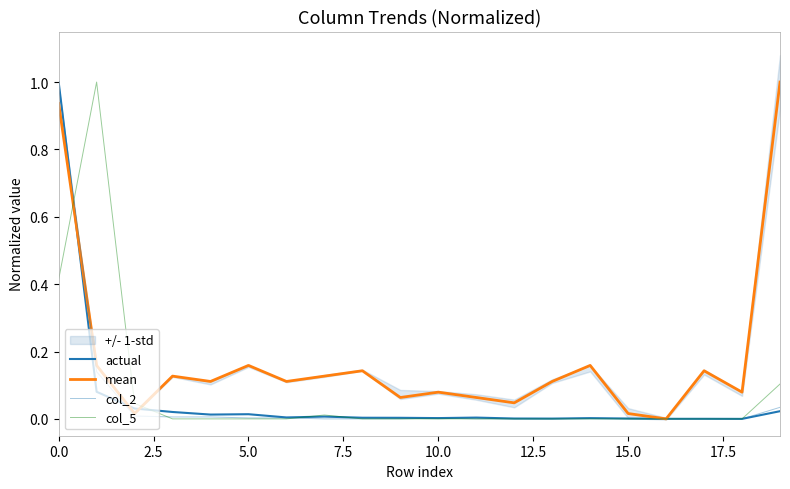

Is it true that col_5 equals 0.0 at 15.0?

True